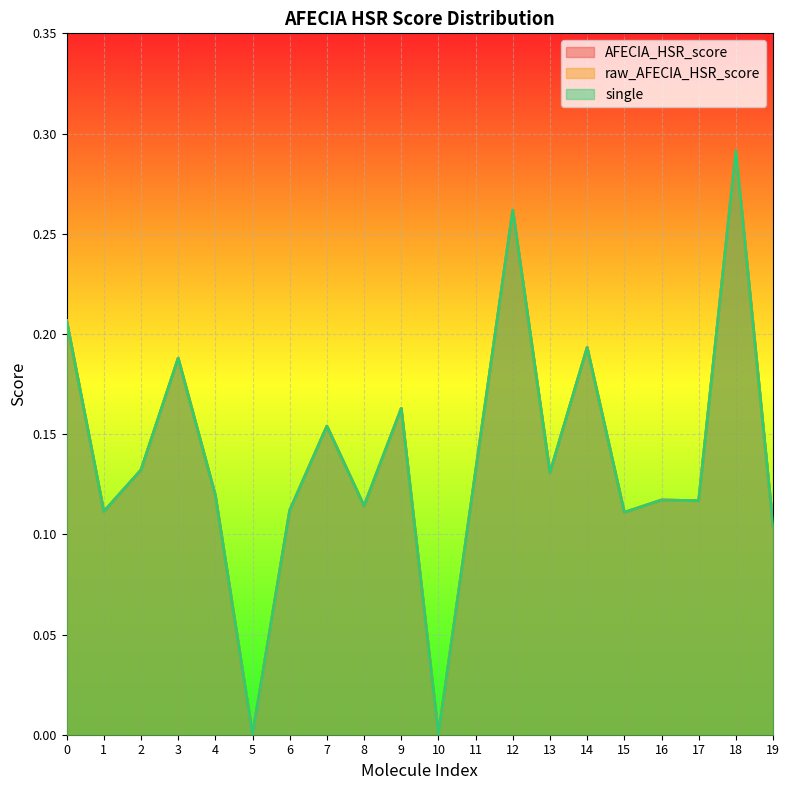

Between 16 and 18, which series saw the biggest shift?

AFECIA_HSR_score